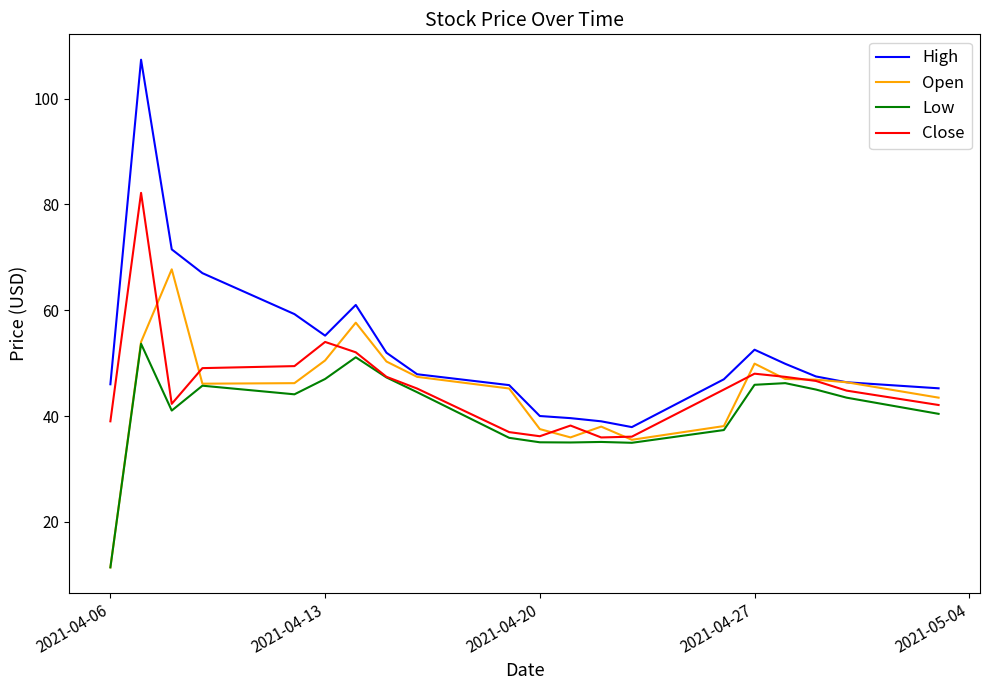

What is the minimum value shown in the chart?

11.4